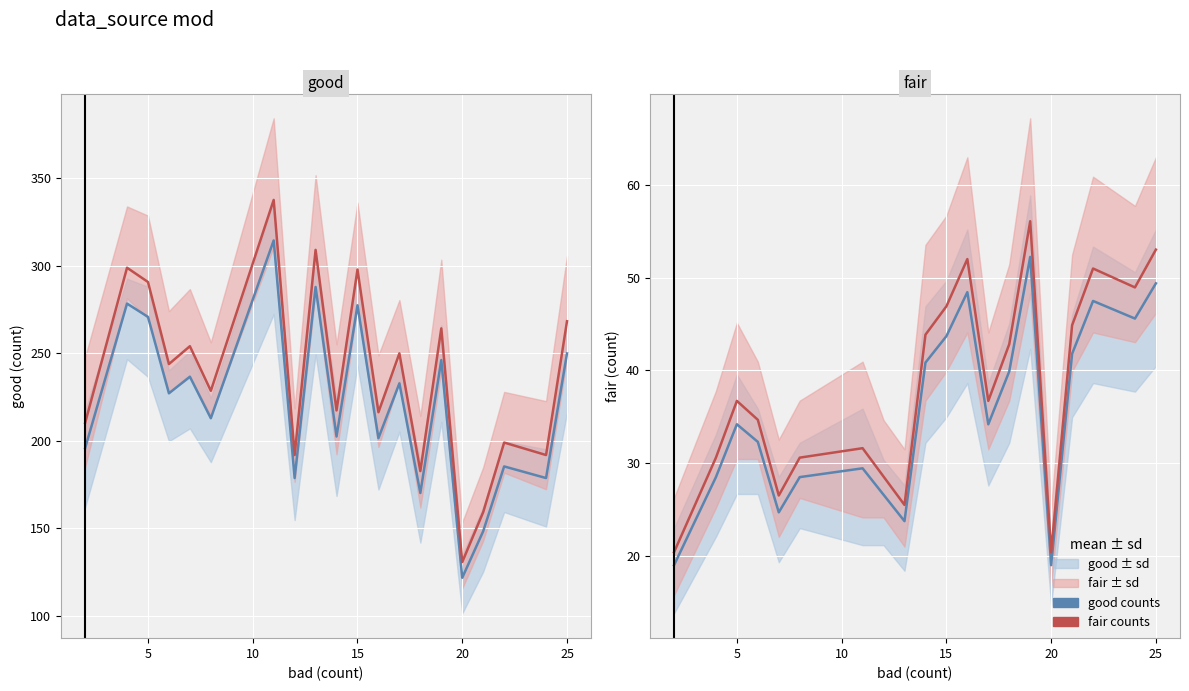

What is the average value of the fair counts series?

38.1